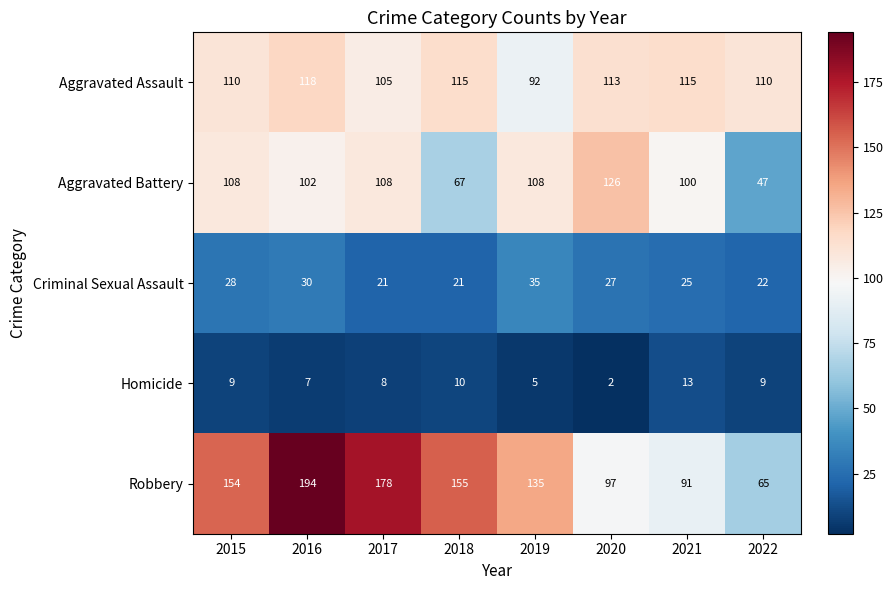

What is the sum of the Criminal Sexual Assault values at 2017 and 2019?

56